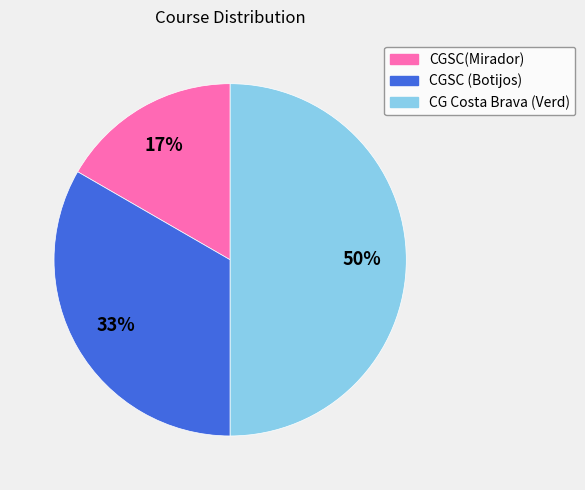

Is it true that CG Costa Brava (Verd) is 50% of the pie?

True